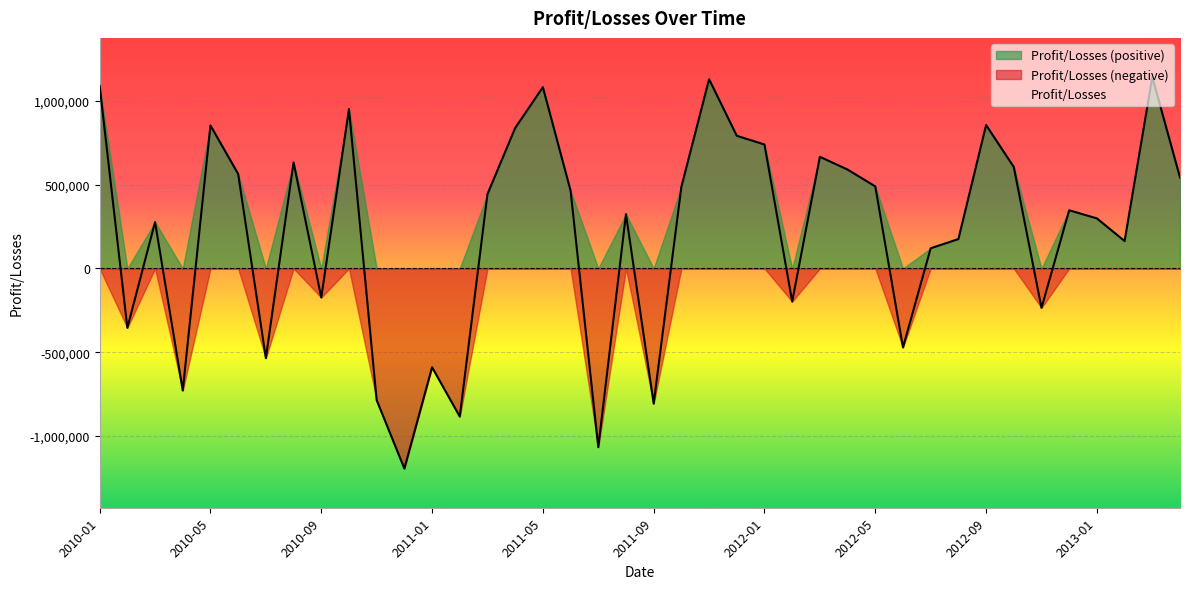

What position from the left is 2013-03?

39